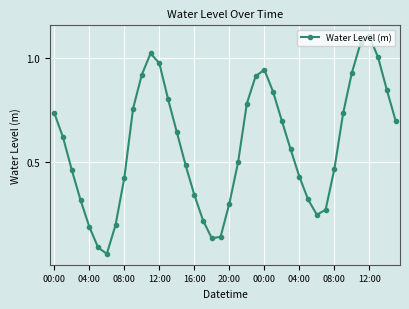

How many points are higher than both their immediate neighbors (excluding endpoints)?

3